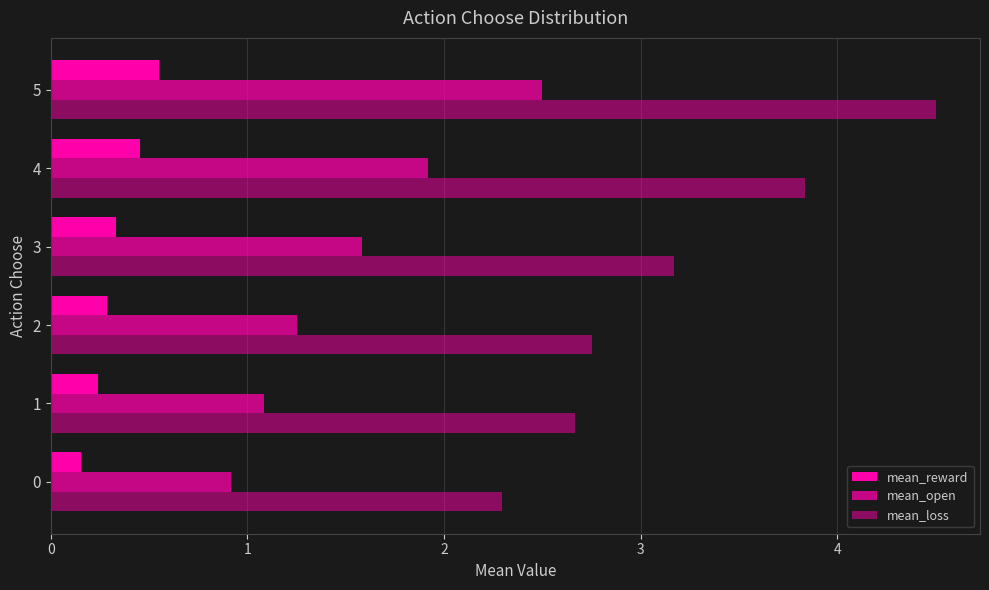

Which category has the highest value in the mean_open series?

5